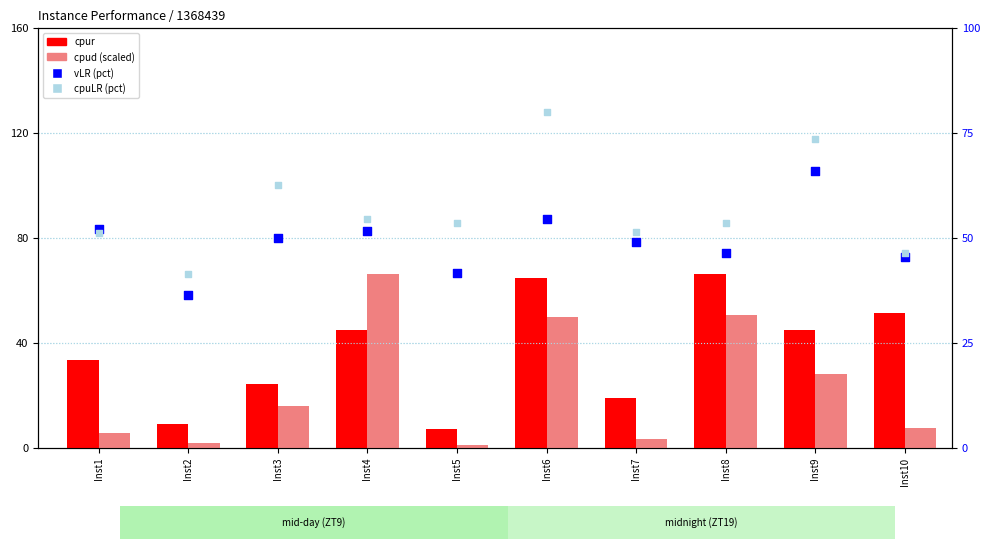

At which category is the sum across all series the highest?

Inst6